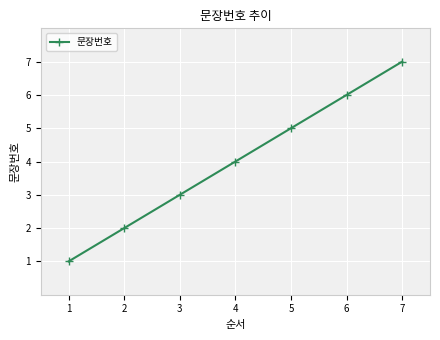

Reading left to right, transcribe all the data shown in this chart.

1=1	2=2	3=3	4=4	5=5	6=6	7=7